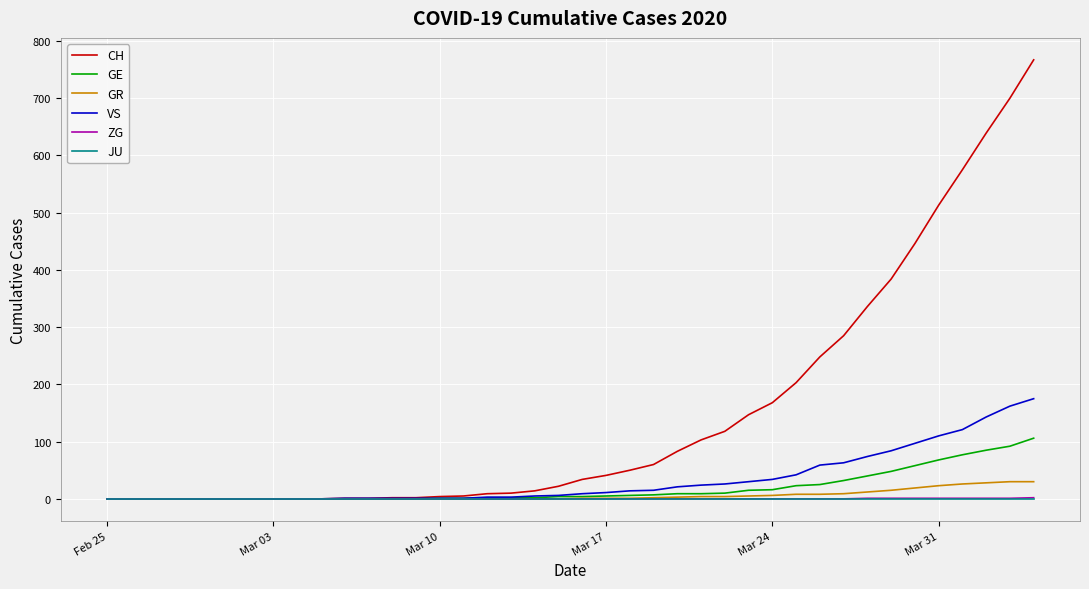

What is the average value of the GR series?

6